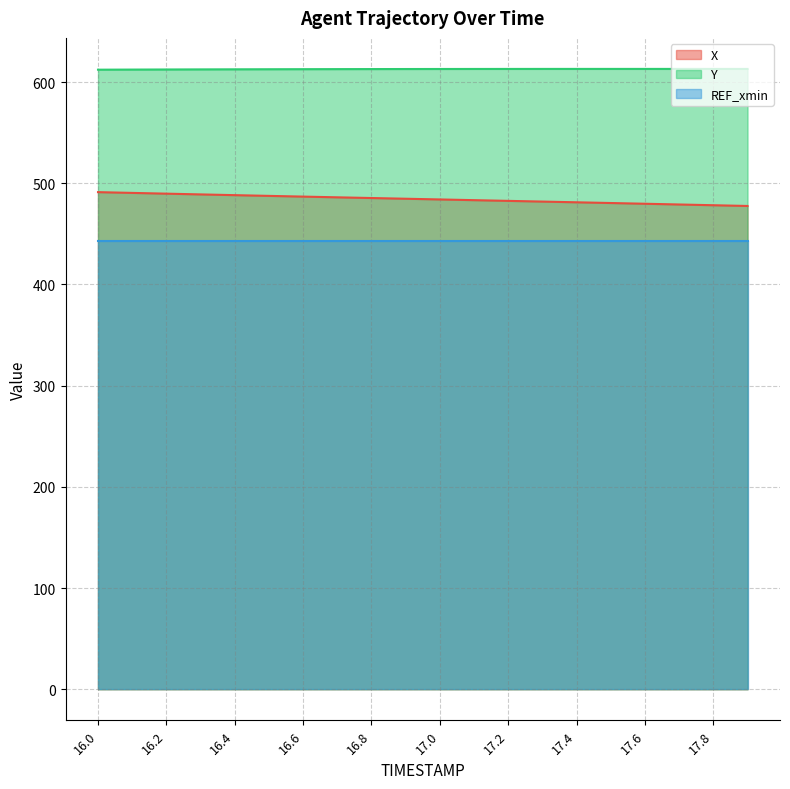

Does the chart display data point markers on the line(s)?

No